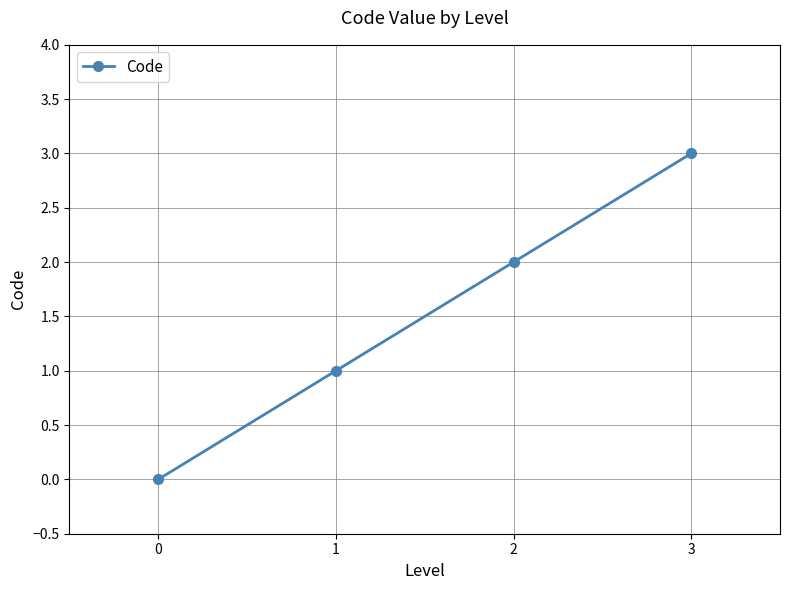

What is the change in value from 0 to 2?

+2